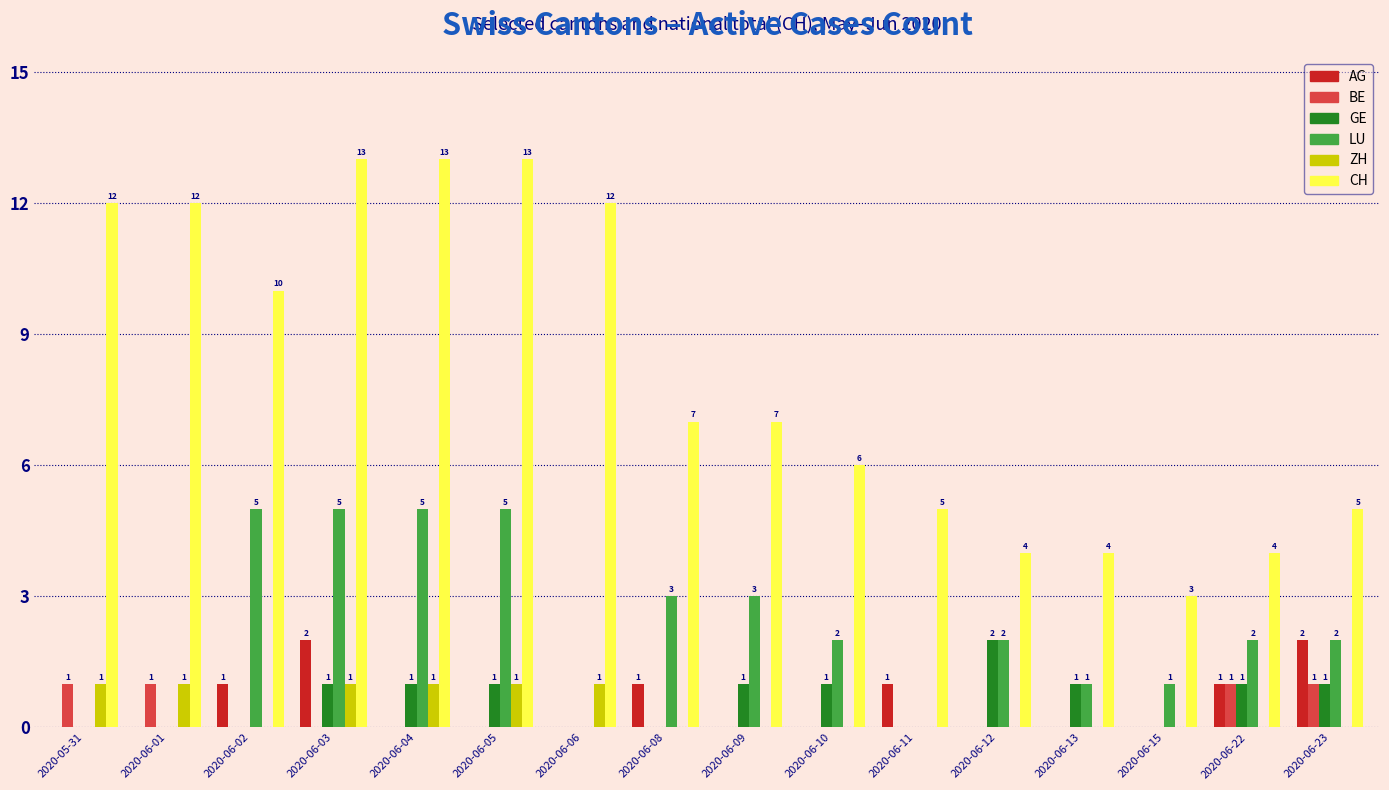

Which series changed the most between 2020-06-04 and 2020-06-10?

CH